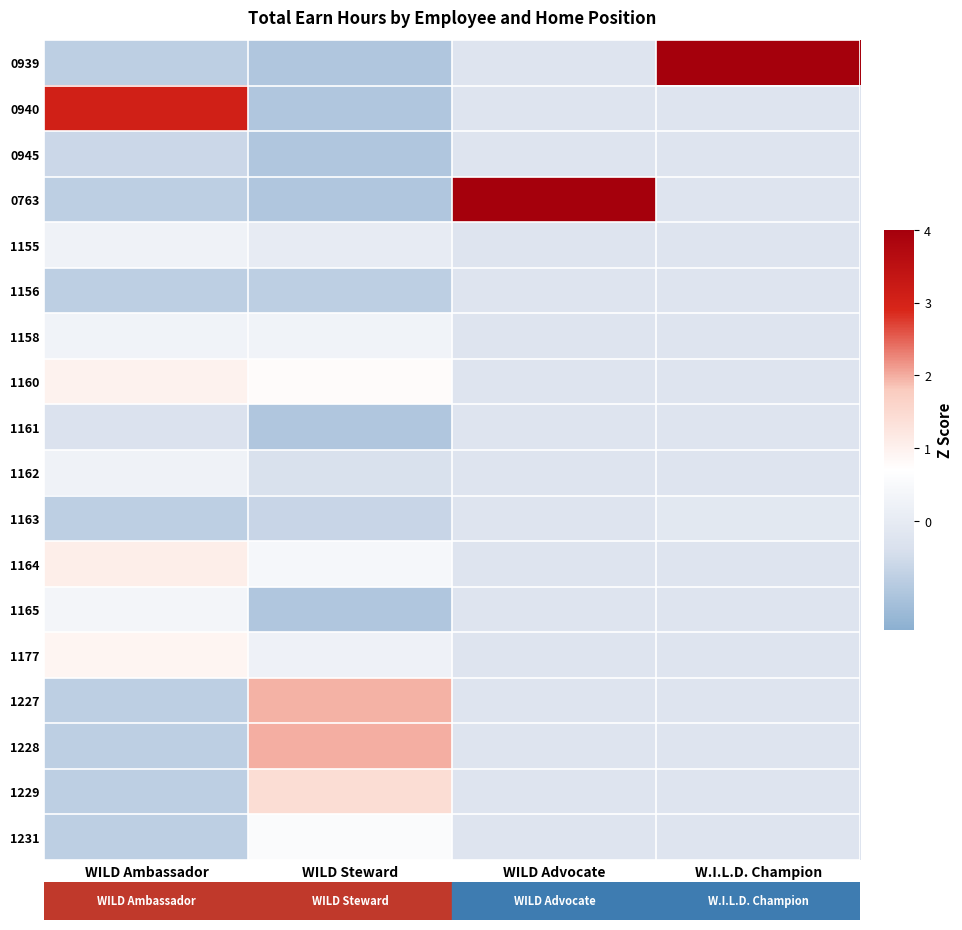

Between WILD Ambassador and WILD Advocate, which is larger?

WILD Advocate